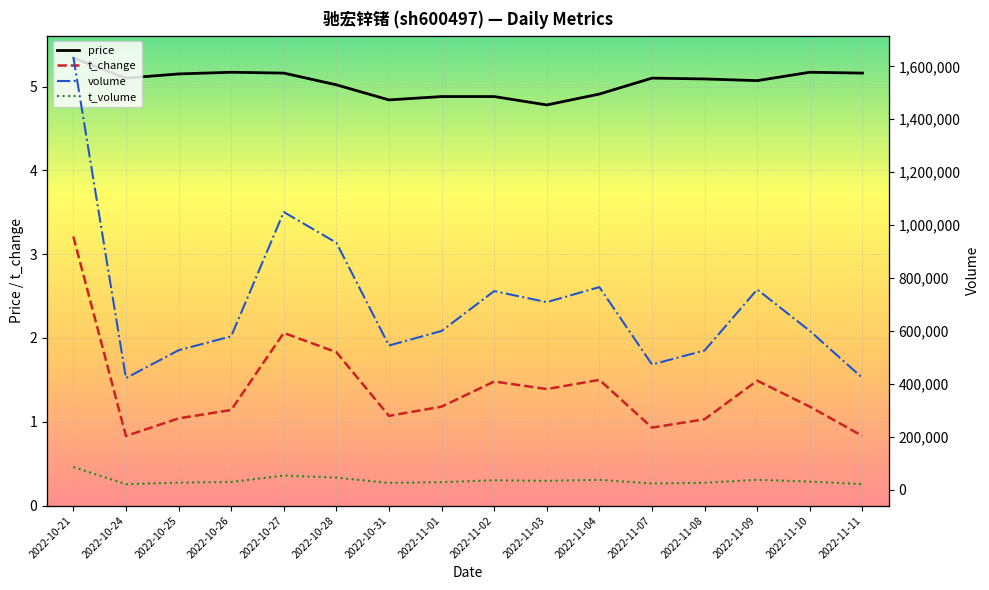

At which category is the sum across all series the highest?

2022-10-21